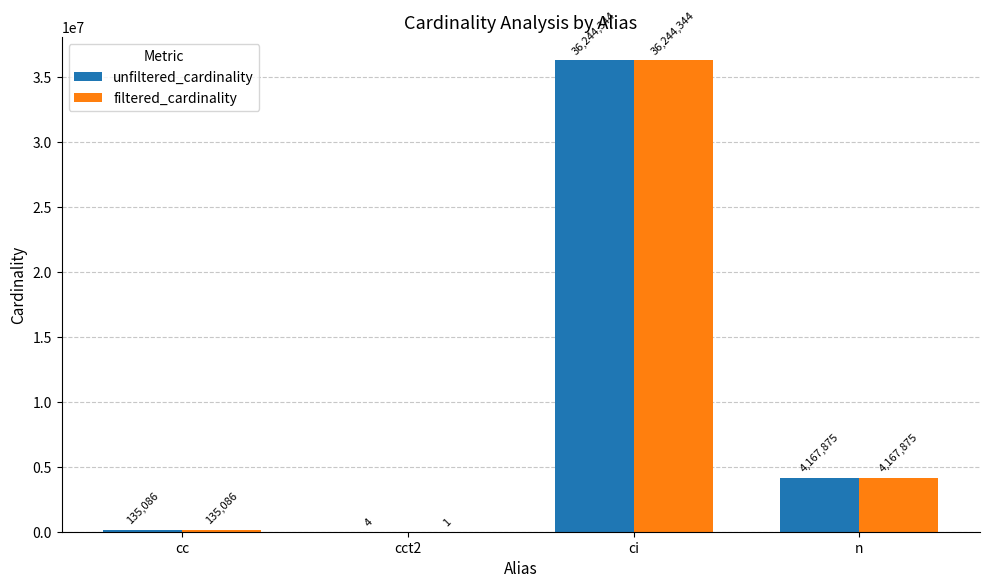

Count the number of categories in the chart.

4